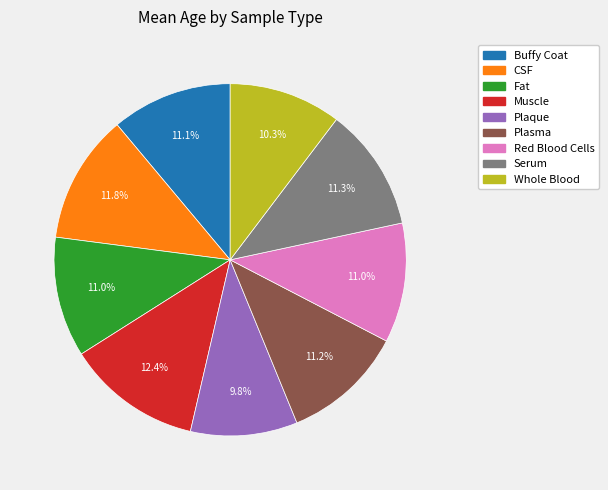

True or false: Plaque accounts for 1% of the total.

False